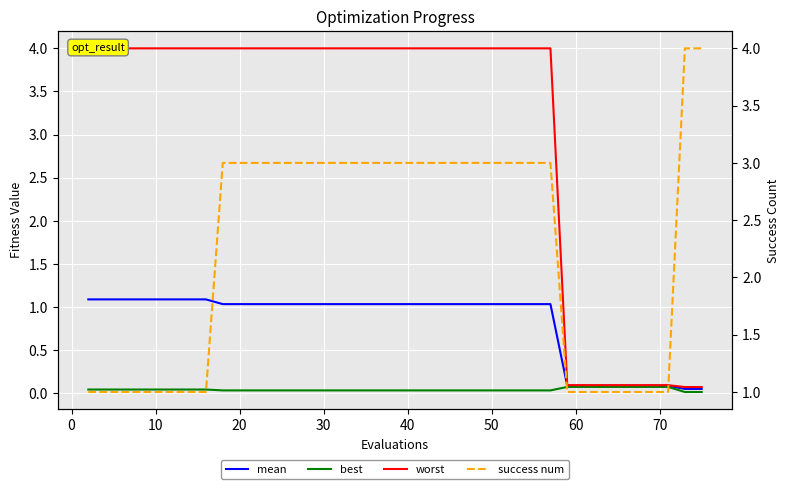

Which series has the largest total across all categories?

worst